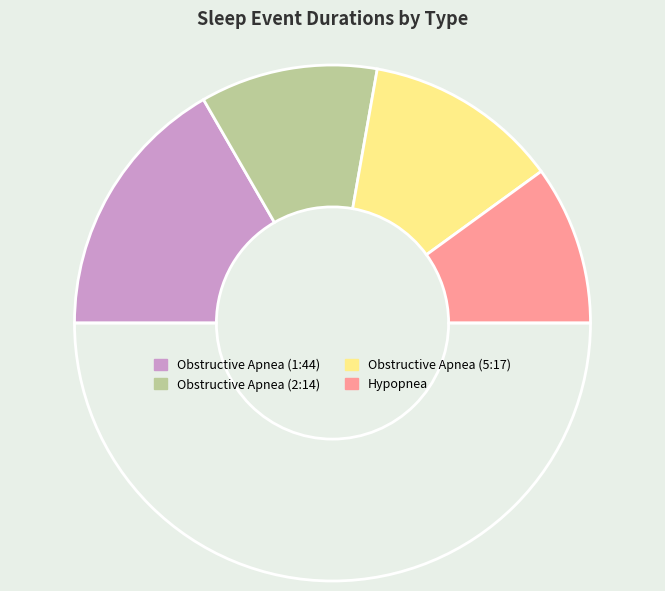

How many segments does this pie chart have?

5